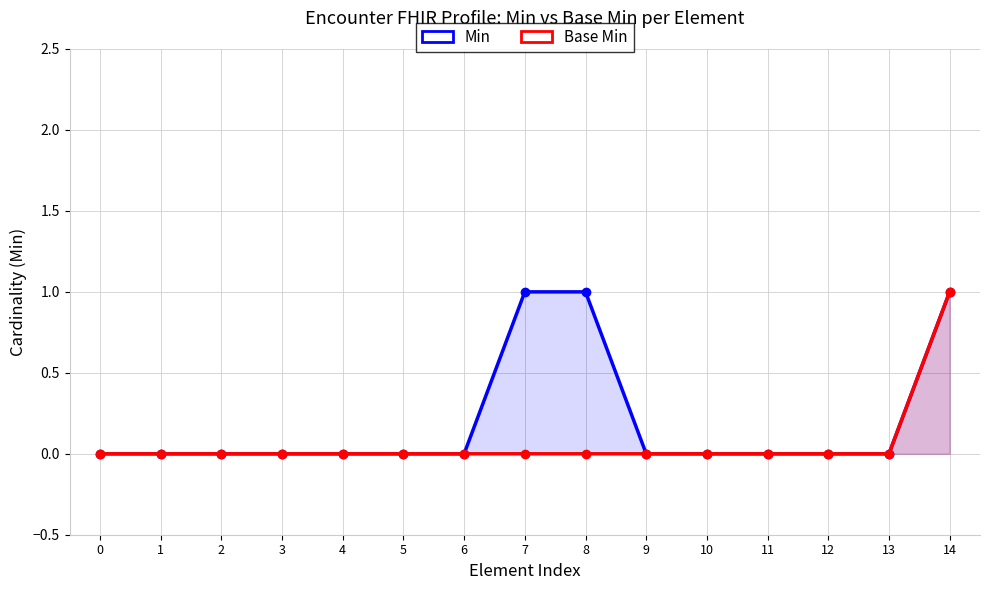

Between 11 and 4, which is larger?

11